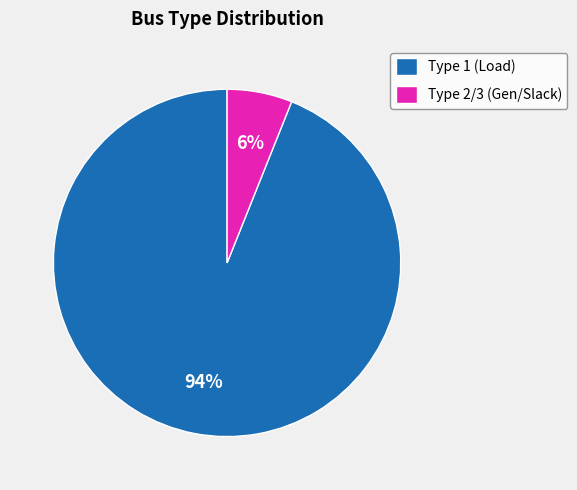

Is there any slice that represents more than half of the pie?

Yes